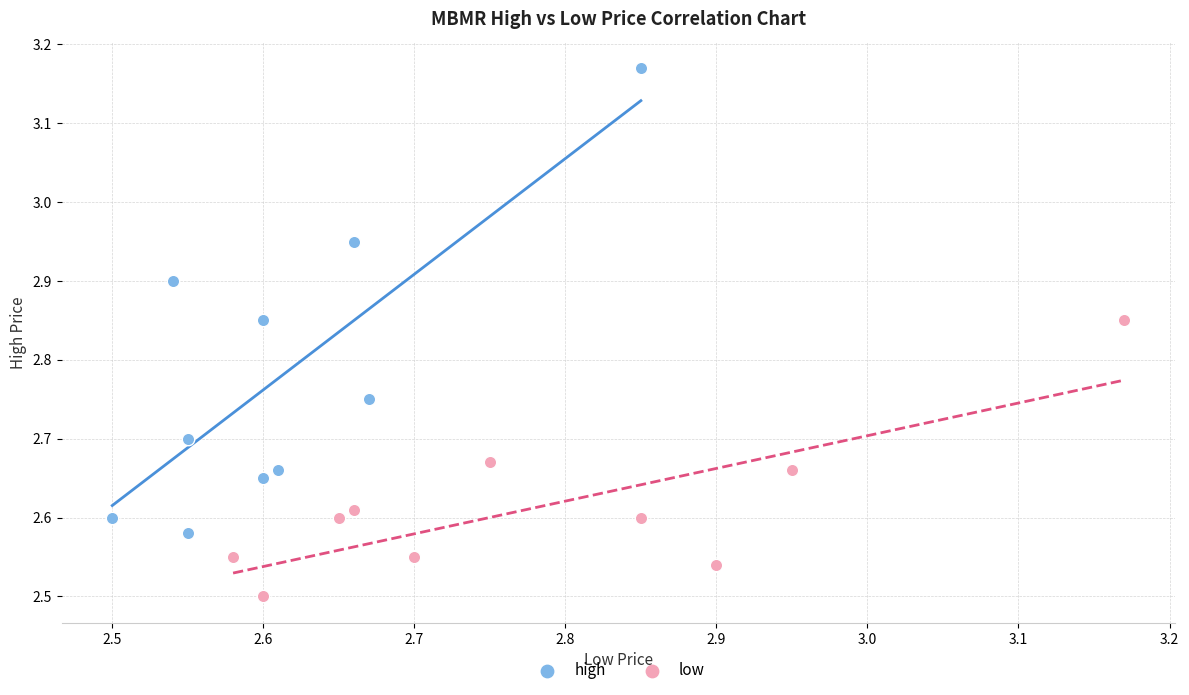

Which series reaches the minimum Y coordinate?

low